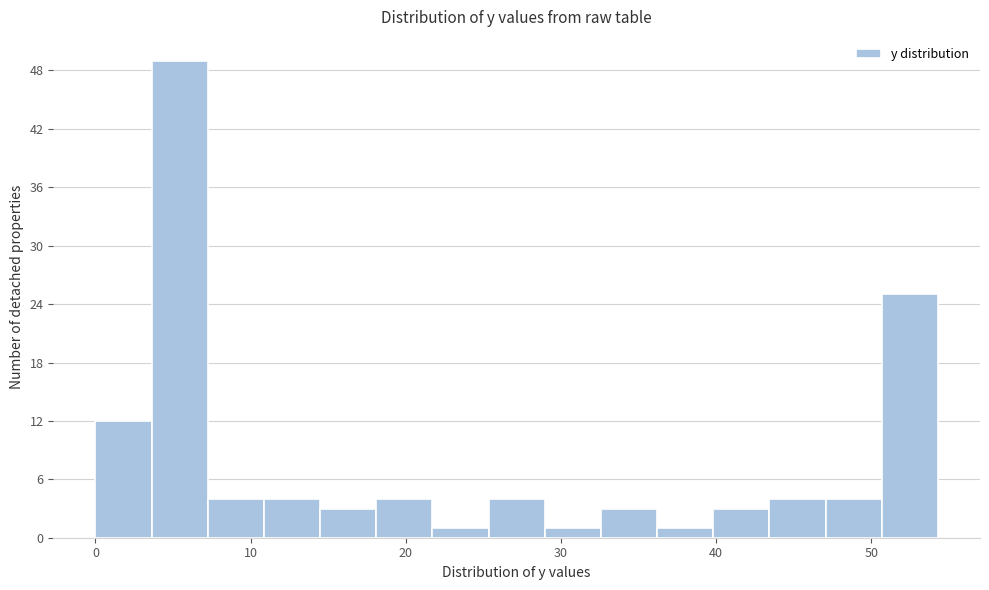

Read against the x-axis, roughly where is the centre of the tallest bar?

5